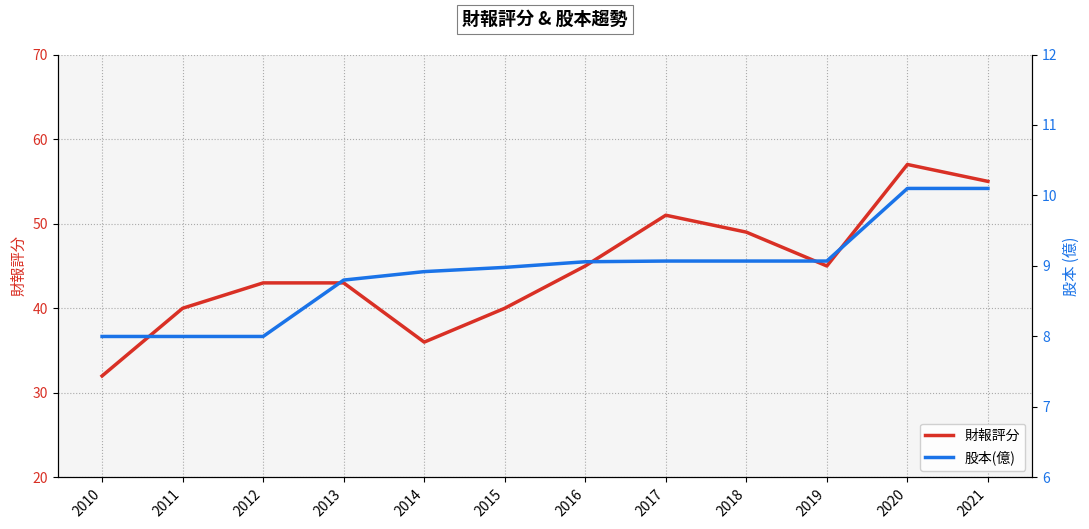

What is the minimum value for 股本(億)?

8.0